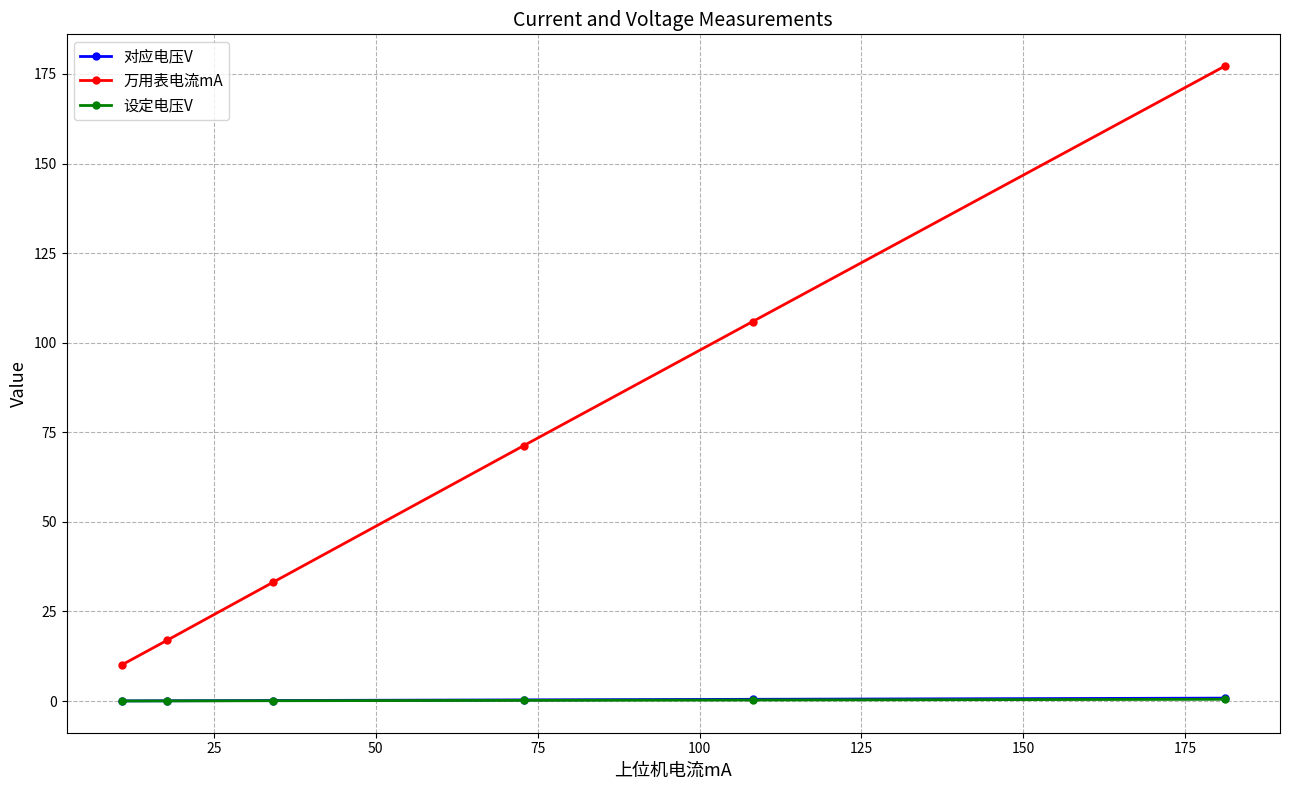

True or false: 万用表电流mA has more than 2 points higher than both neighbors.

False